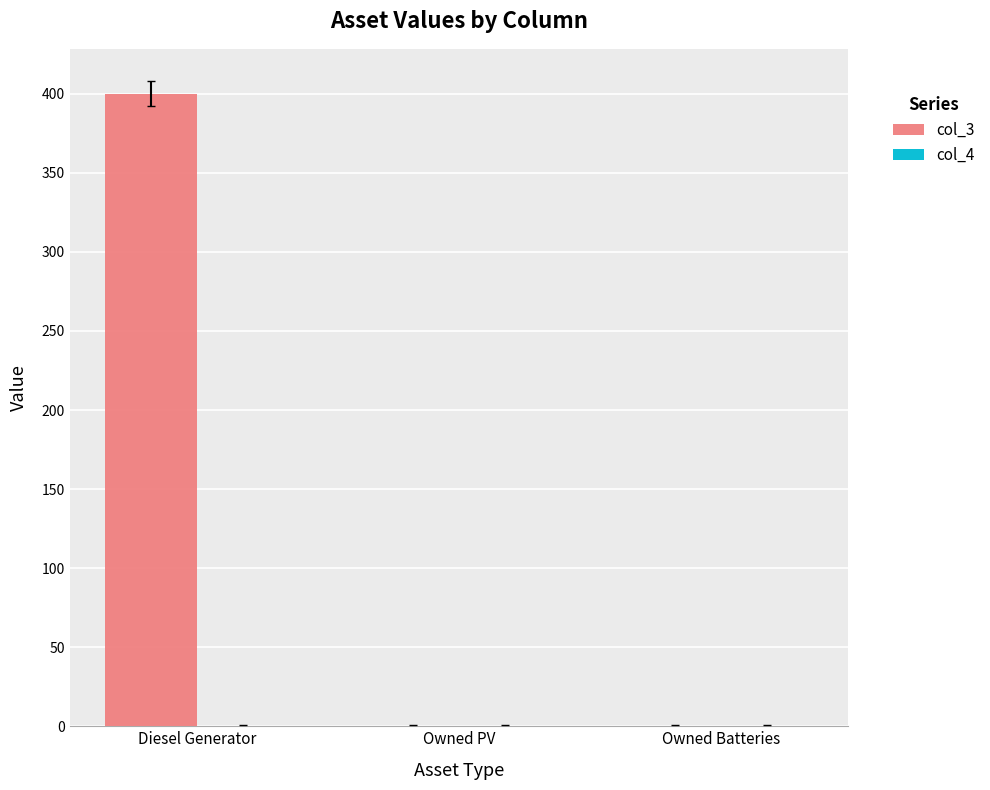

Are the bars grouped side by side (vs. stacked)?

No